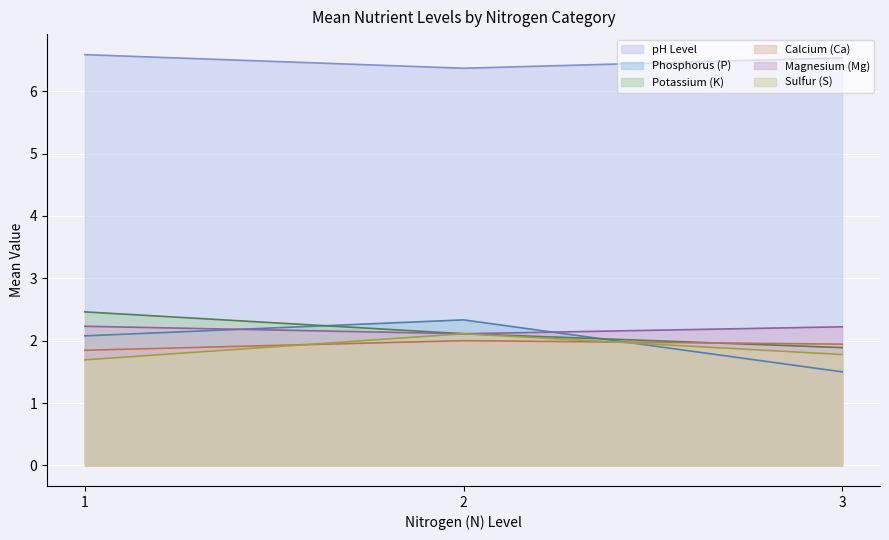

At which label does Magnesium (Mg) first exceed 2?

1